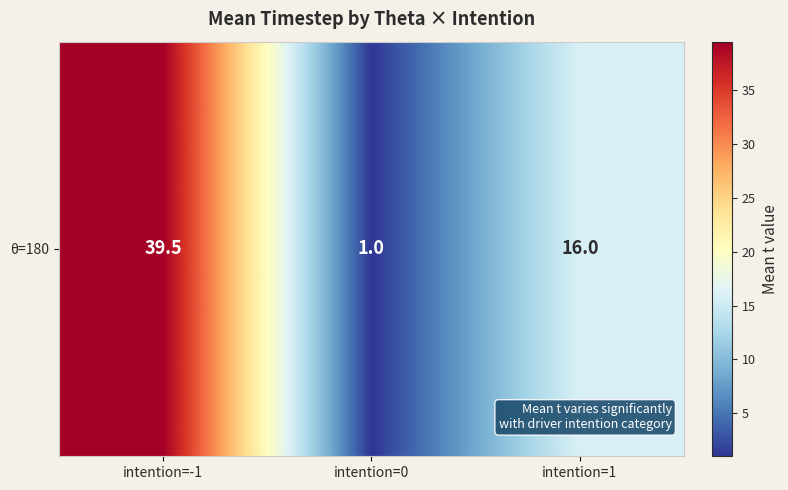

Where does the data first go above 16?

intention=-1